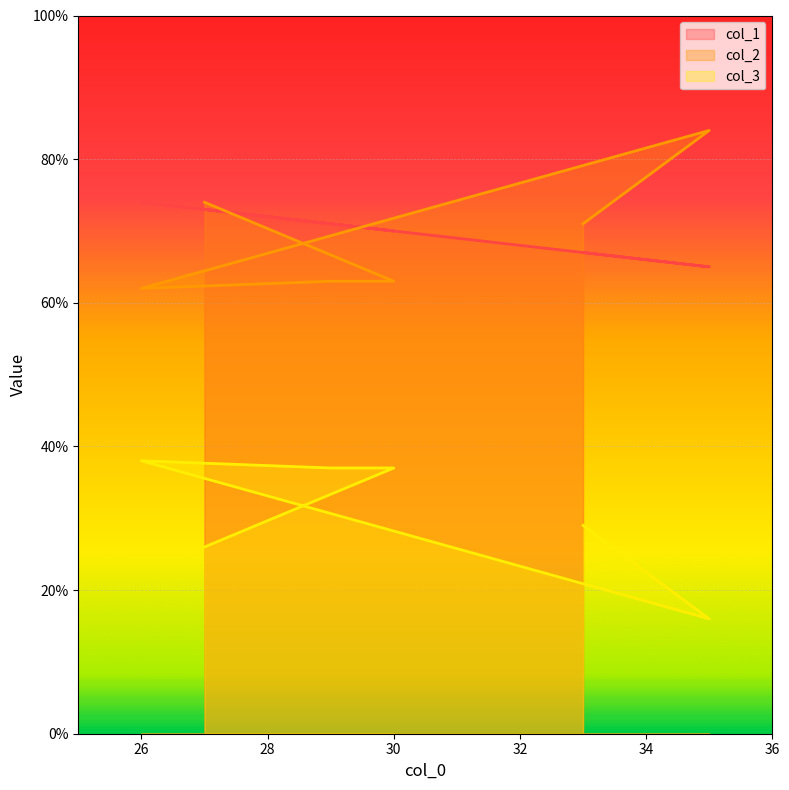

At which category does the chart reach its minimum across all series?

35